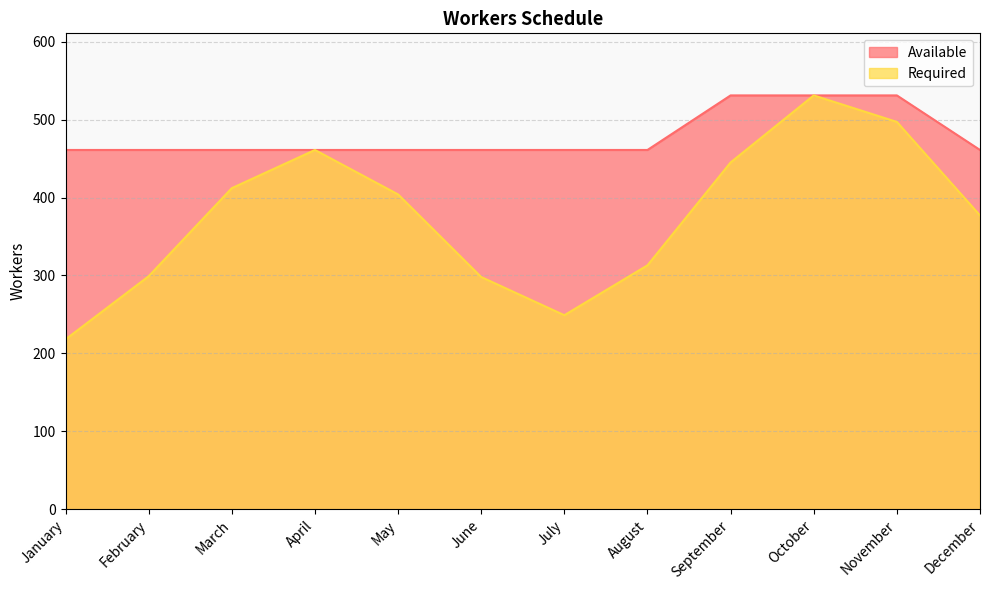

In Required, how many points are higher than both neighbors (excluding endpoints)?

2